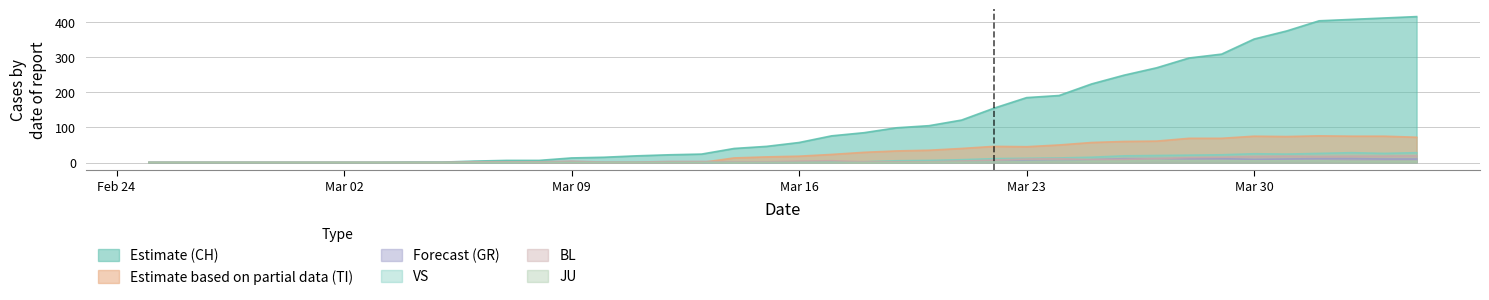

What is the label of the 26th point from the left?

2020-03-21